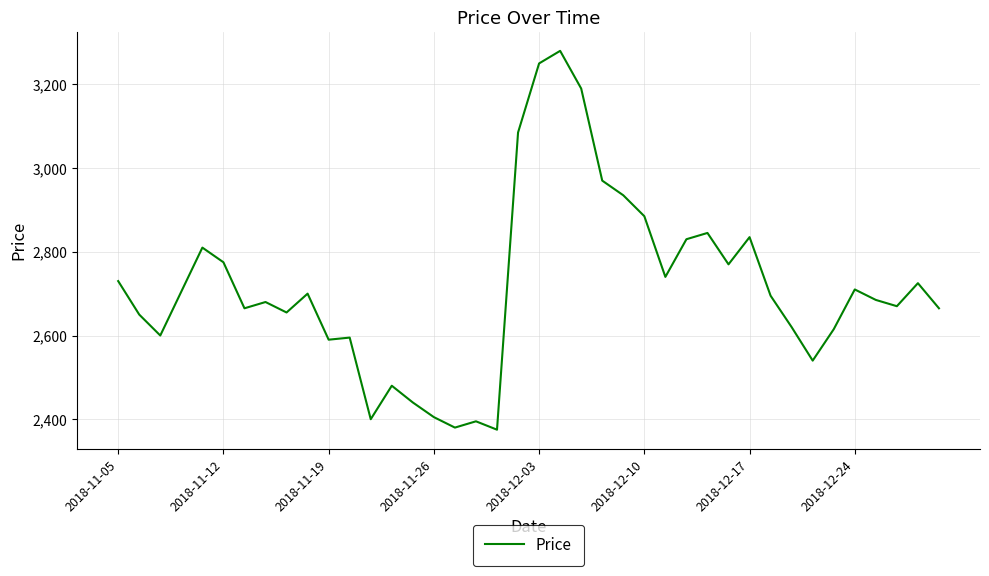

What is the greatest value displayed?

3280